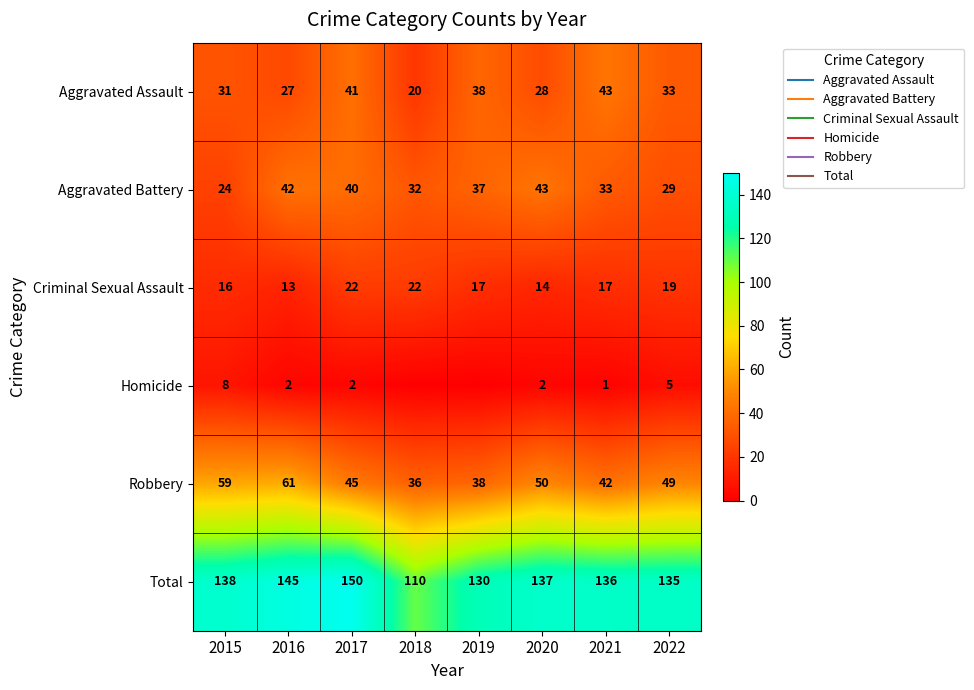

Between 2016 and 2015, which is larger?

2015